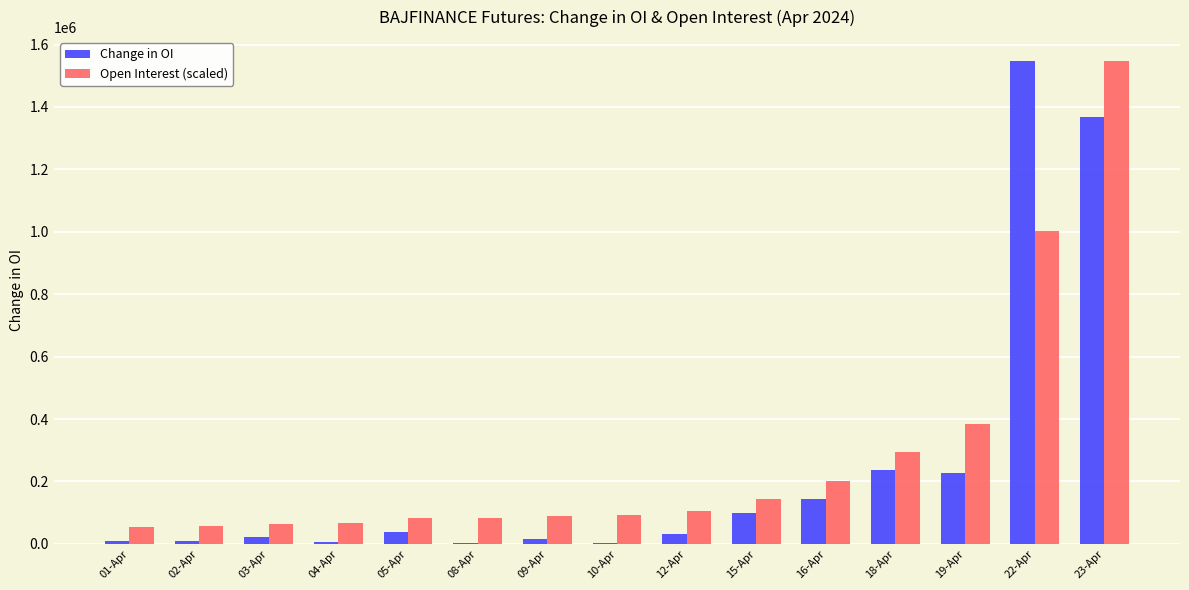

What is the total value across all series at 22-Apr?

2547984.4